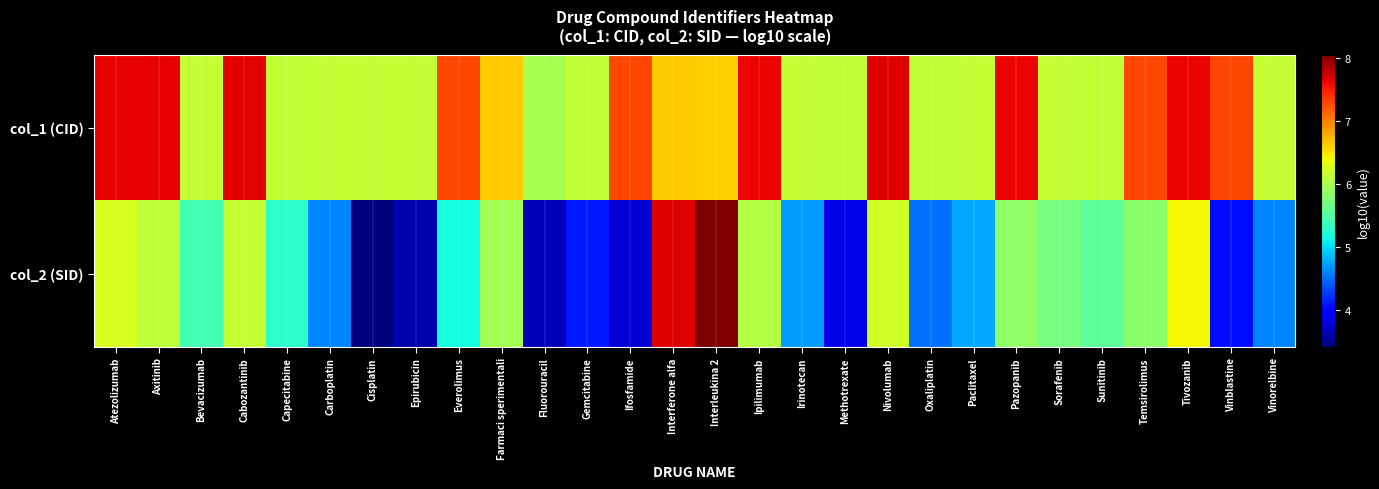

Reading left to right, extract all data points from this chart.

col_1 (CID): Atezolizumab=7.6	Axitinib=7.6	Bevacizumab=6.1	Cabozantinib=7.6	Capecitabine=6.1	Carboplatin=6.1	Cisplatin=6.1	Epirubicin=6.1	Everolimus=7.3	Farmaci sperimentali=6.6	Fluorouracil=6.0	Gemcitabine=6.1	Ifosfamide=7.3	Interferone alfa=6.6	Interleukina 2=6.6	Ipilimumab=7.6	Irinotecan=6.1	Methotrexate=6.1	Nivolumab=7.7	Oxaliplatin=6.1	Paclitaxel=6.1	Pazopanib=7.6	Sorafenib=6.1	Sunitinib=6.1	Temsirolimus=7.3	Tivozanib=7.6	Vinblastine=7.3	Vinorelbine=6.1
col_2 (SID): Atezolizumab=6.3	Axitinib=6.1	Bevacizumab=5.4	Cabozantinib=6.1	Capecitabine=5.3	Carboplatin=4.6	Cisplatin=3.4	Epirubicin=3.6	Everolimus=5.2	Farmaci sperimentali=6.0	Fluorouracil=3.7	Gemcitabine=4.1	Ifosfamide=3.8	Interferone alfa=7.7	Interleukina 2=8.0	Ipilimumab=6.0	Irinotecan=4.7	Methotrexate=3.8	Nivolumab=6.2	Oxaliplatin=4.5	Paclitaxel=4.8	Pazopanib=5.9	Sorafenib=5.7	Sunitinib=5.6	Temsirolimus=5.8	Tivozanib=6.4	Vinblastine=4.0	Vinorelbine=4.6